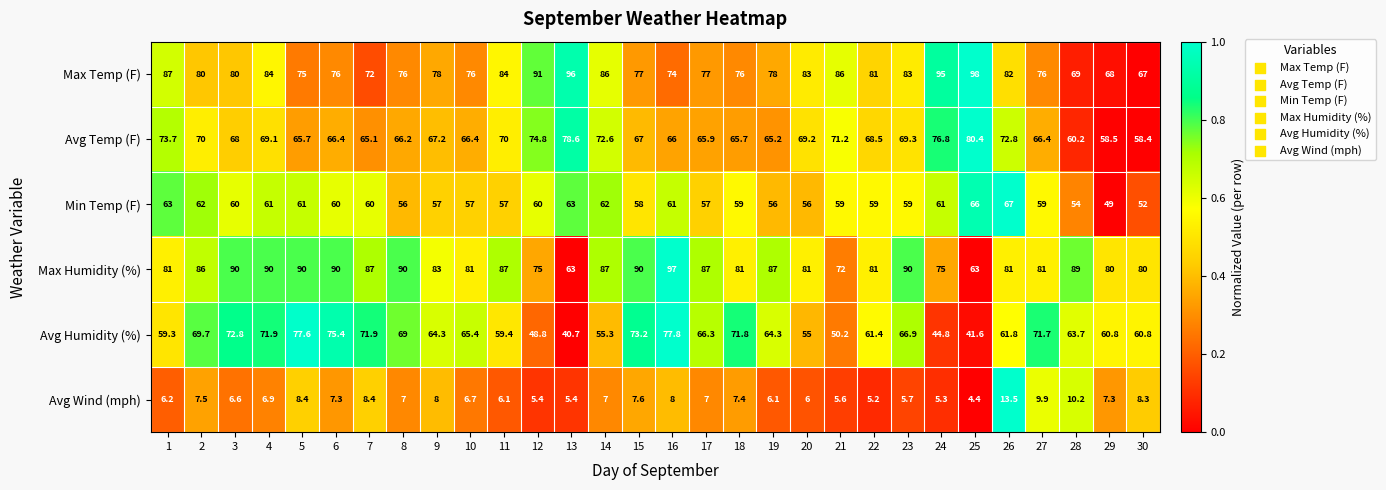

The Avg Humidity (%) series shows 48.8 at 12. True or false?

True